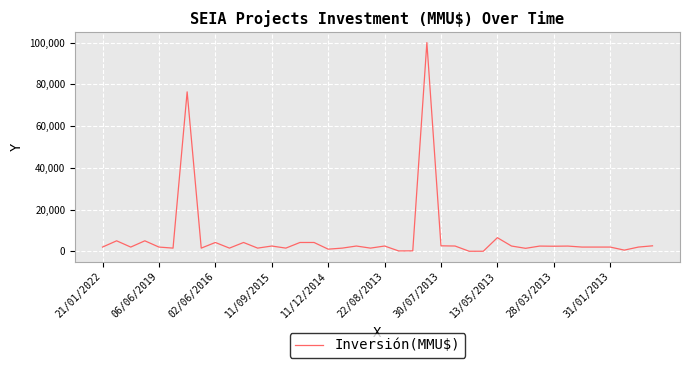

What is the difference between the maximum and minimum values?

100000